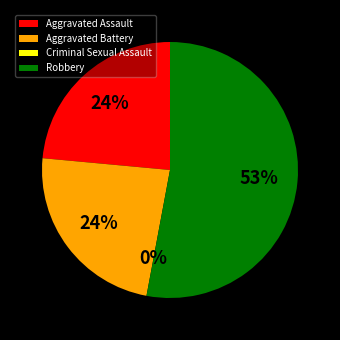

To the nearest percent, what is the combined percentage of Aggravated Battery and Criminal Sexual Assault?

24%